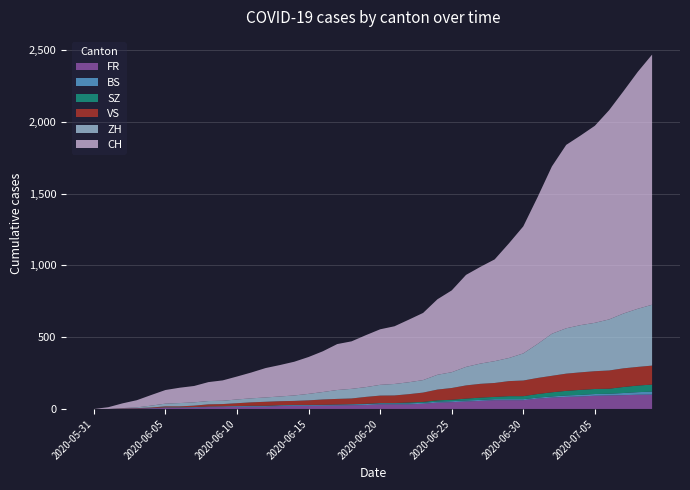

Reading left to right, what are all the values shown in this chart?

FR: 0	0	2	3	5	7	7	9	13	13	15	16	16	20	22	22	23	24	26	27	32	32	32	36	44	47	52	56	61	61	61	72	79	84	87	92	94	96	99	100
BS: 0	0	0	1	1	4	4	4	4	5	5	5	5	5	5	5	5	6	6	7	7	7	7	7	7	7	7	7	7	7	7	7	8	10	11	12	12	15	18	21
VS: 0	0	2	2	4	7	7	10	15	16	20	24	28	28	28	32	37	39	40	48	52	53	58	65	75	82	92	96	97	105	109	112	115	120	122	124	127	130	130	132
SZ: 0	0	0	0	0	0	0	0	0	0	0	1	1	1	1	1	1	1	1	2	2	2	6	6	9	10	13	16	16	21	21	25	29	32	35	35	35	42	46	49
ZH: 0	0	2	5	13	19	23	23	23	23	26	28	30	33	38	45	52	62	67	68	75	80	83	87	103	110	129	141	152	161	189	237	293	316	329	337	356	382	405	424
CH: 0	12	33	50	74	95	107	114	132	142	160	180	205	219	235	257	284	320	331	362	387	402	436	468	526	570	641	674	709	799	885	1023	1166	1278	1321	1373	1458	1549	1651	1743